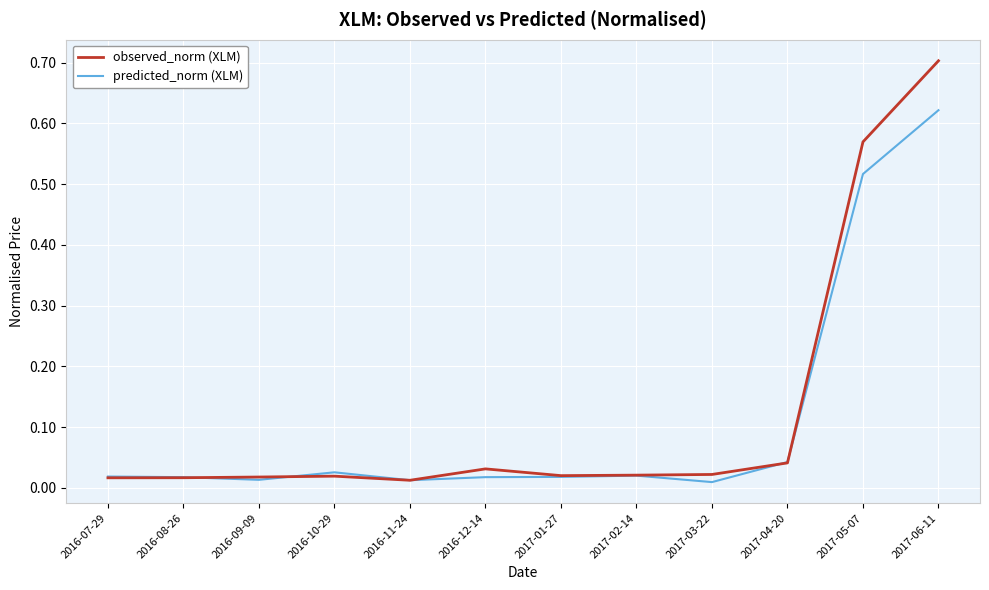

Does the chart display data point markers on the line(s)?

No